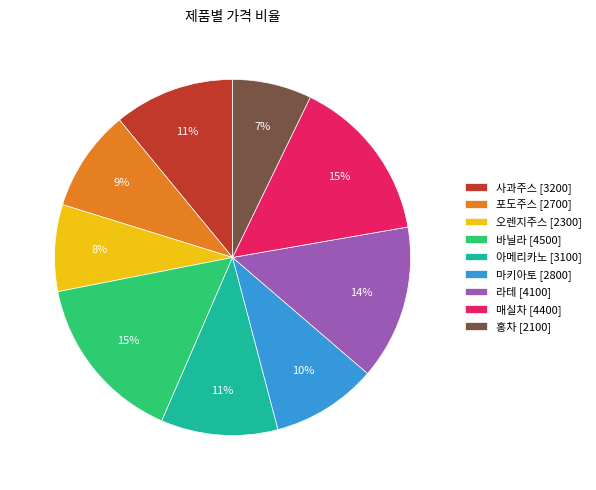

Do 아메리카노 [3100] and 라테 [4100] together represent more than half of the pie?

No